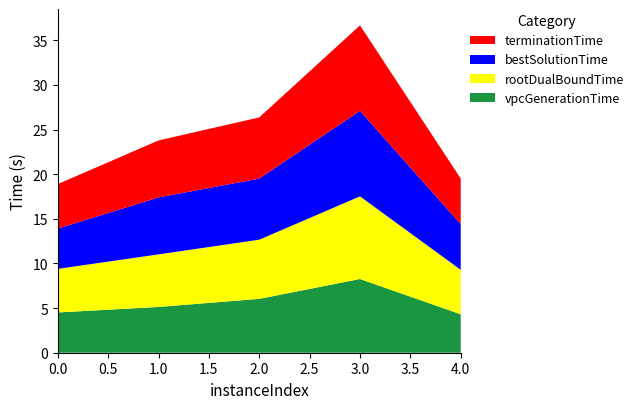

Reading left to right, transcribe all the data shown in this chart.

vpcGenerationTime: 0=4.5	1=5.1	2=6.0	3=8.3	4=4.3
rootDualBoundTime: 0=4.9	1=5.9	2=6.6	3=9.3	4=5.0
bestSolutionTime: 0=4.5	1=6.4	2=6.8	3=9.6	4=5.1
terminationTime: 0=5.0	1=6.4	2=6.8	3=9.6	4=5.1